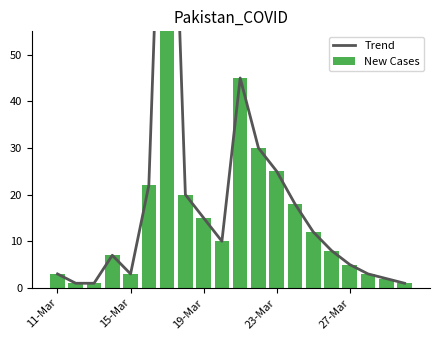

What position from the left is 14?

15